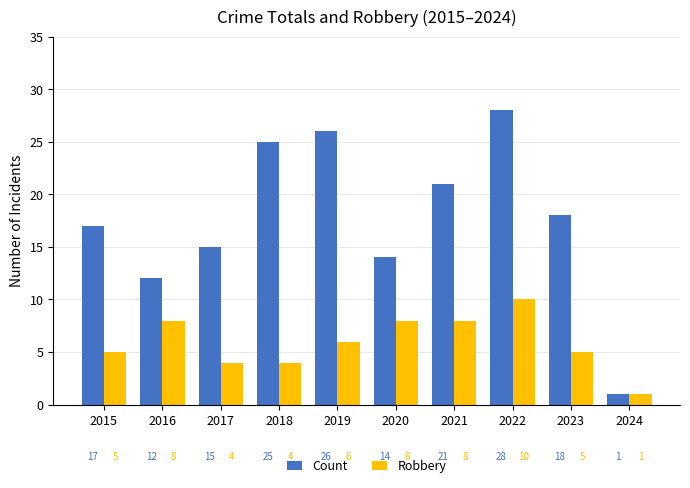

Which series has the largest range (max minus min)?

Count